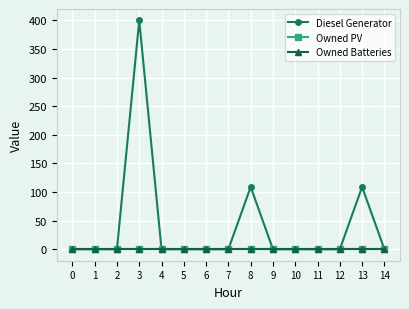

Reading left to right, list all the values displayed in this chart.

Diesel Generator: 0=0	1=0	2=0	3=400	4=0	5=0	6=0	7=0	8=109	9=0	10=0	11=0	12=0	13=109	14=0
Owned PV: 0=0	1=0	2=0	3=0	4=0	5=0	6=0	7=0	8=0	9=0	10=0	11=0	12=0	13=0	14=0
Owned Batteries: 0=0	1=0	2=0	3=0	4=0	5=0	6=0	7=0	8=0	9=0	10=0	11=0	12=0	13=0	14=0